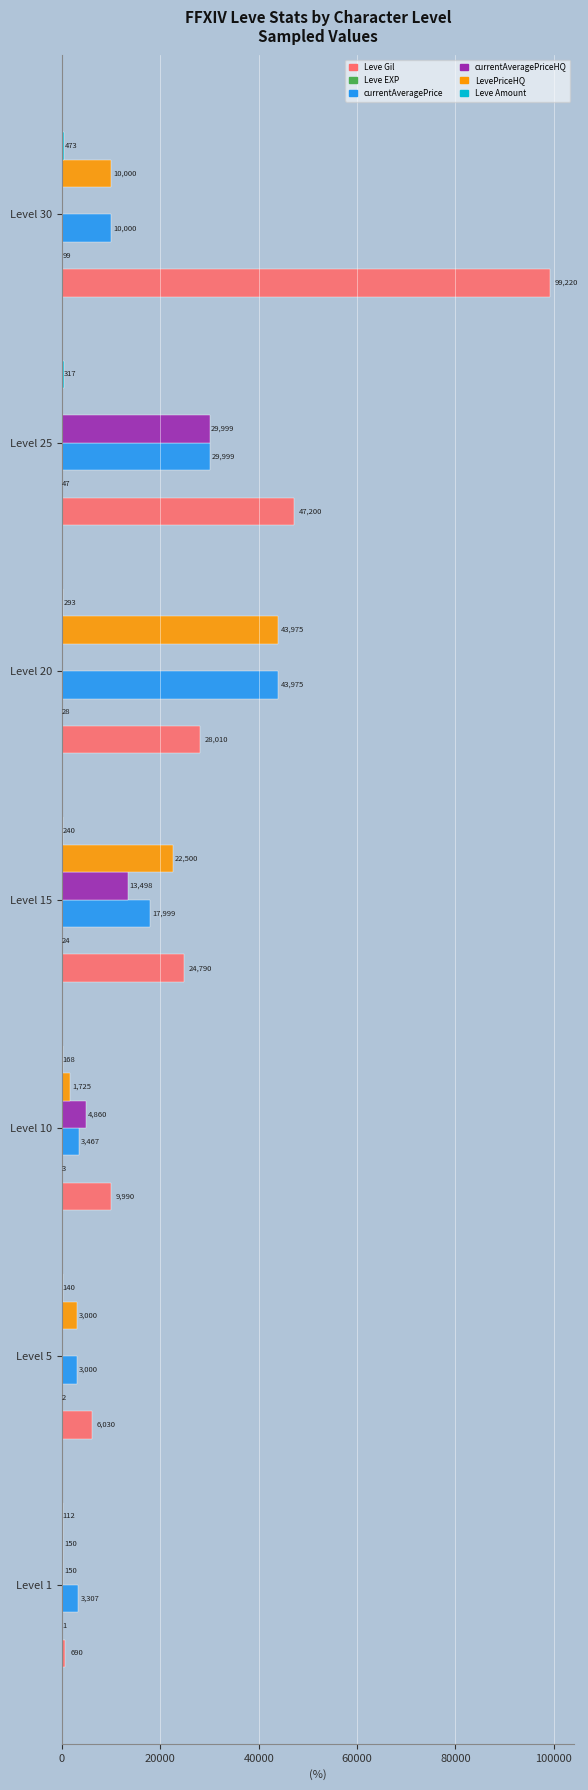

At which category is the sum across all series the highest?

Level 30